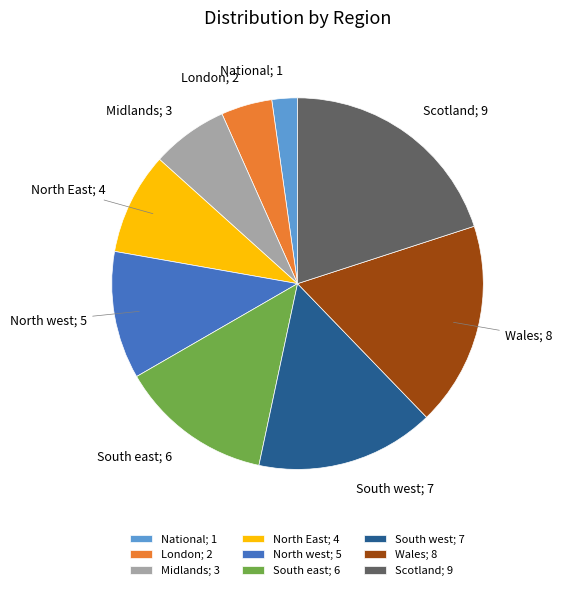

Do North west; 5 and South west; 7 together represent more than half of the pie?

No